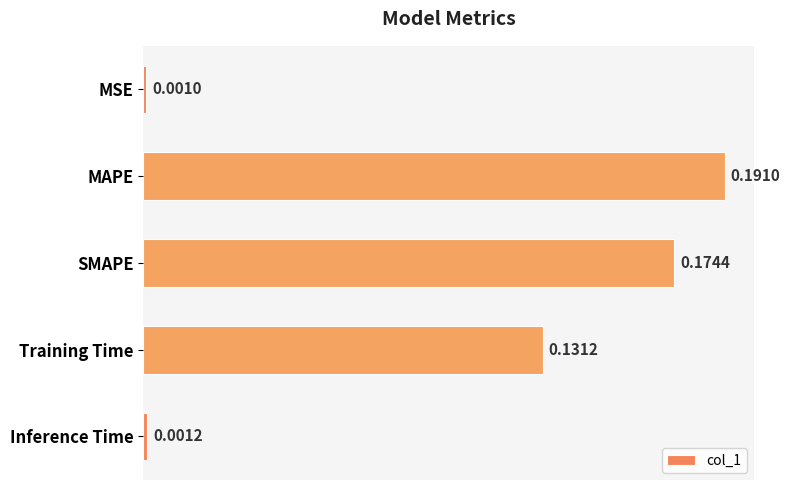

Where is the data nearest to the value 0?

MSE